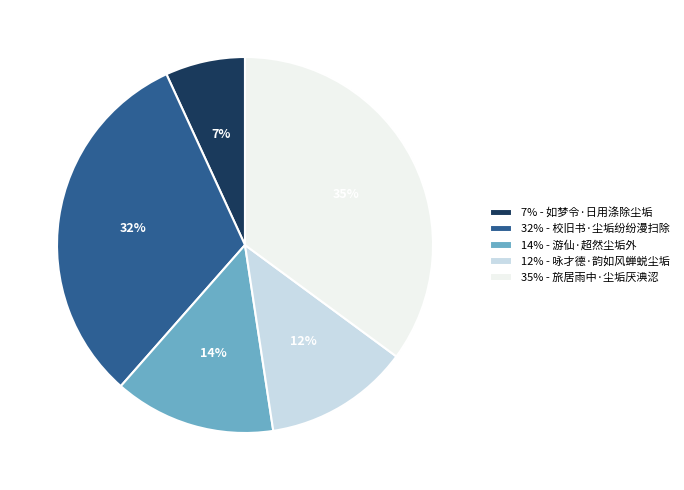

Rank the categories by value from highest to lowest.

35% - 旅居雨中·尘垢厌淟涊, 32% - 校旧书·尘垢纷纷漫扫除, 14% - 游仙·超然尘垢外, 12% - 咏才德·韵如风蝉蜕尘垢, 7% - 如梦令·日用涤除尘垢